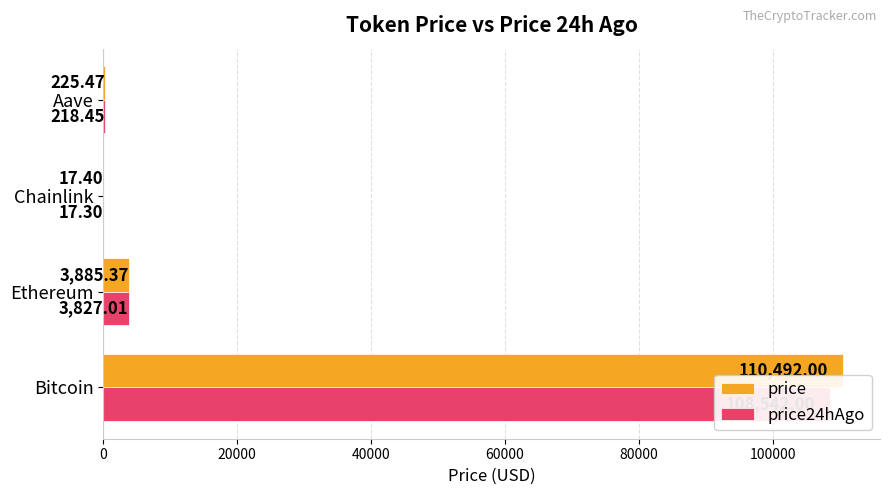

Rank the series by their average value, from highest to lowest.

price, price24hAgo